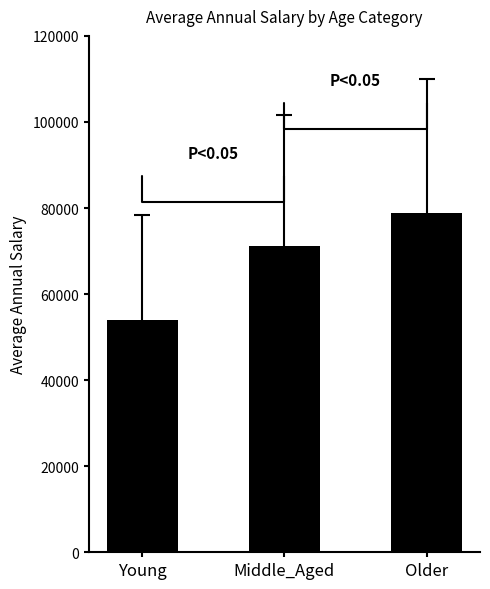

What position from the left is Young?

1